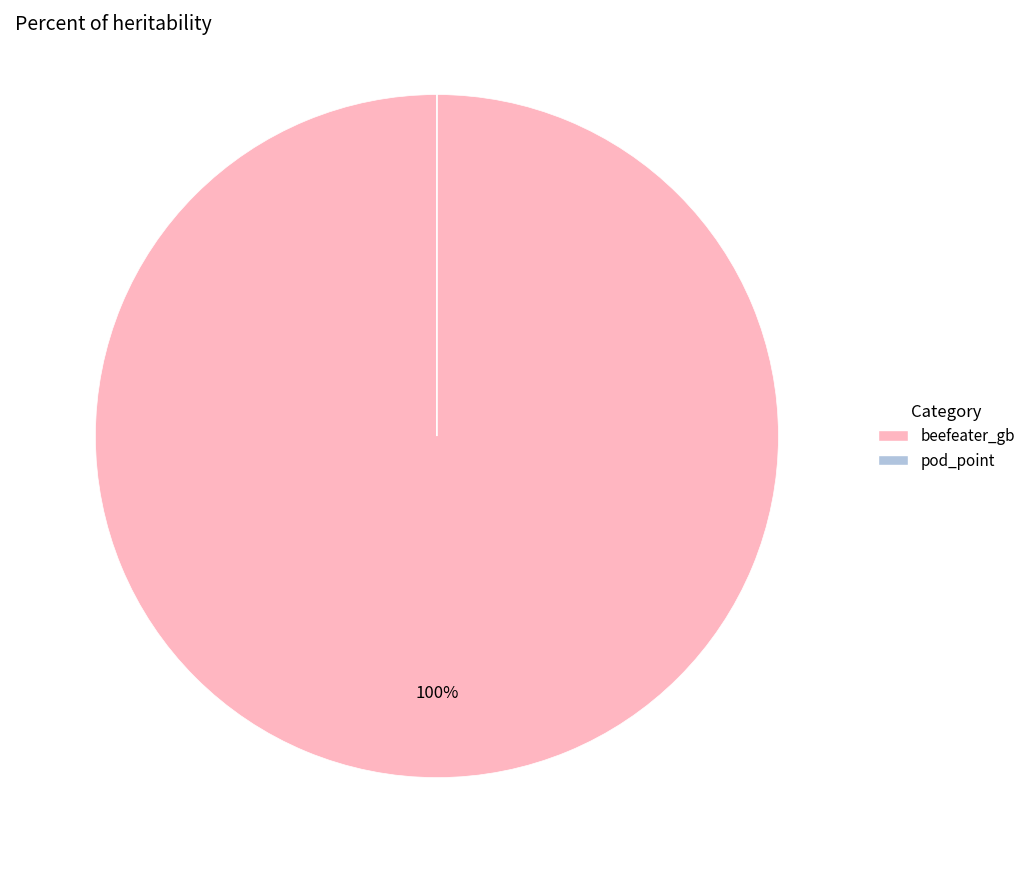

To the nearest percent, what is the difference between the largest and smallest slice percentages?

100%